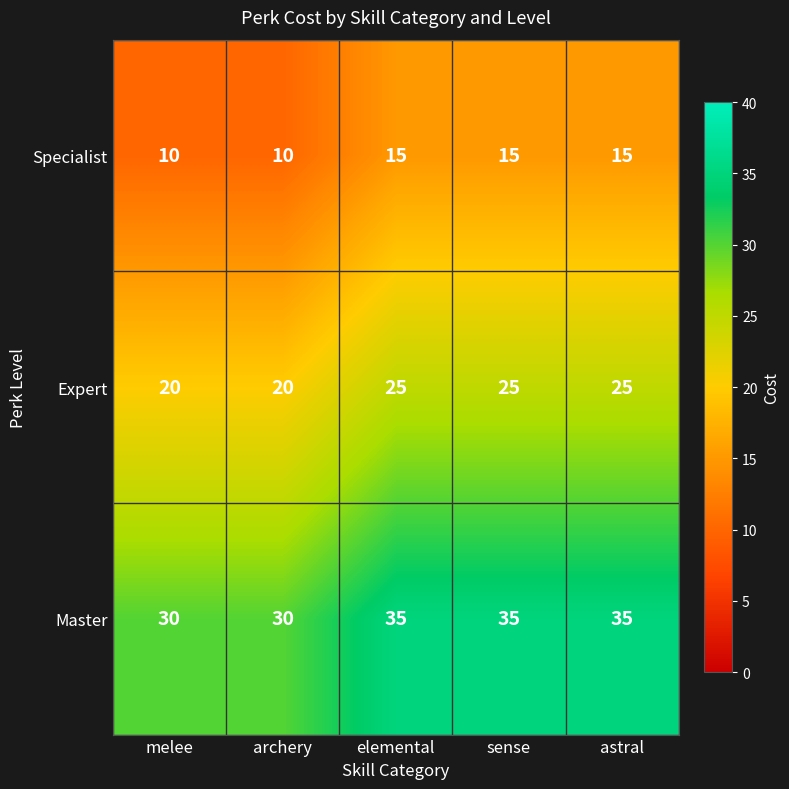

Rank the series by their maximum value, from highest to lowest.

Master, Expert, Specialist